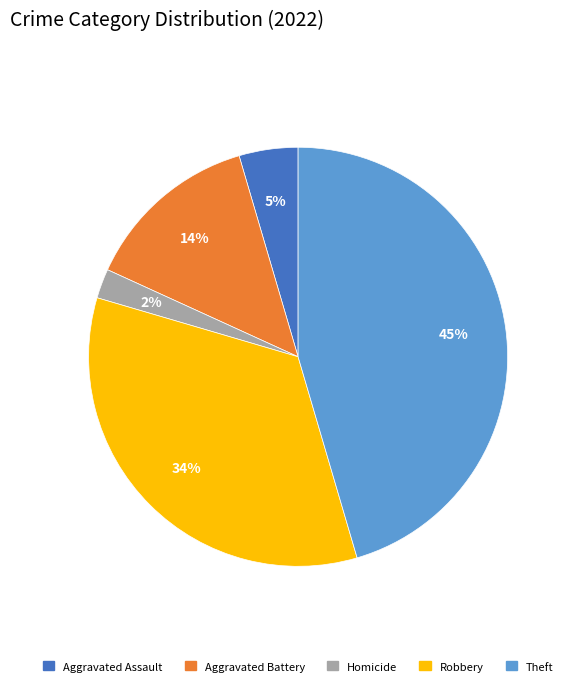

Do Homicide and Aggravated Assault together represent more than half of the pie?

No